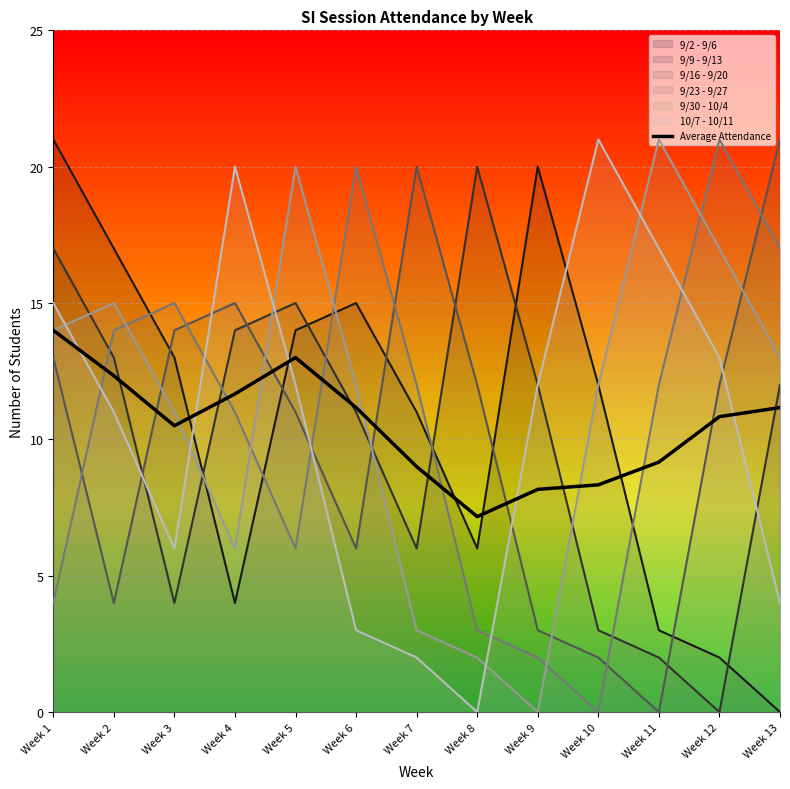

How many points are higher than both their immediate neighbors (excluding endpoints)?

1